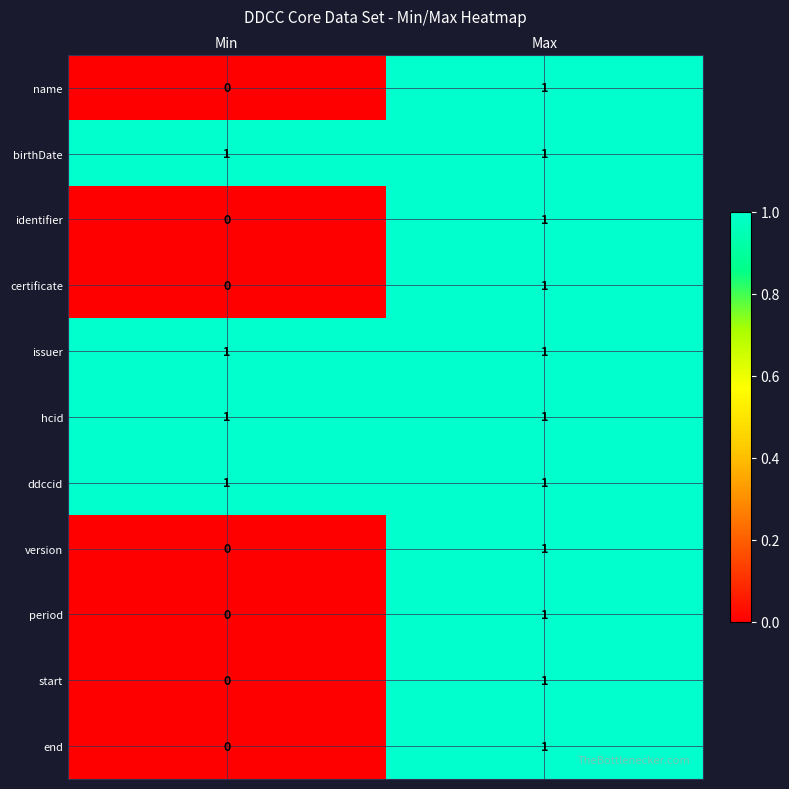

At which label is period closest to 0?

Min